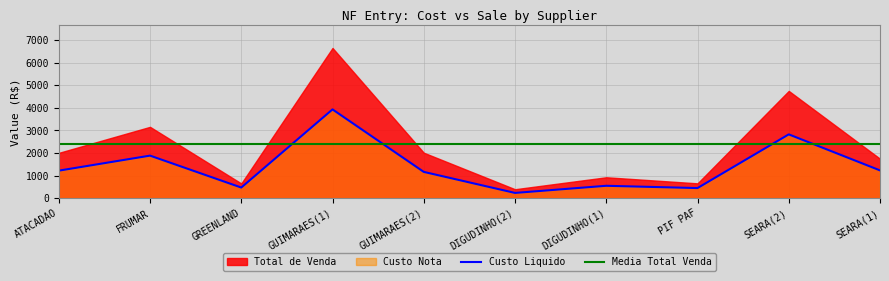

Is the value of Custo Liquido at SEARA(1) greater than the value of Media Total Venda at GREENLAND?

No